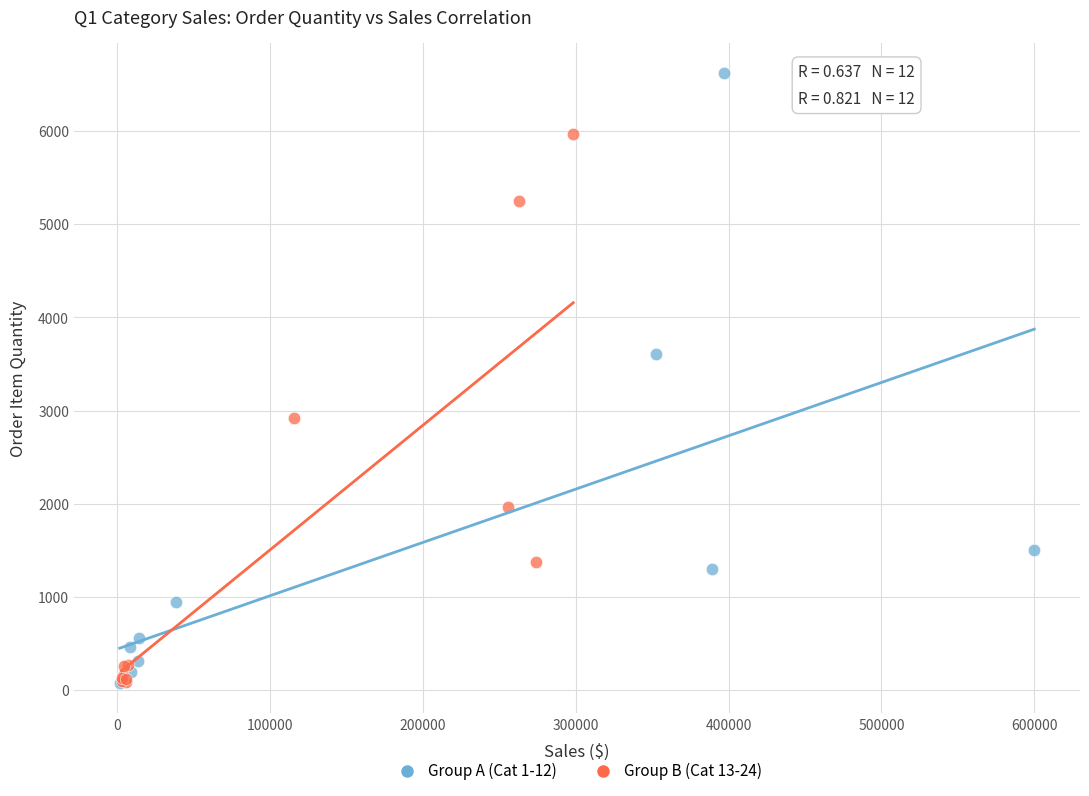

Which series has the widest spread of Y values?

Group A (Cat 1-12)